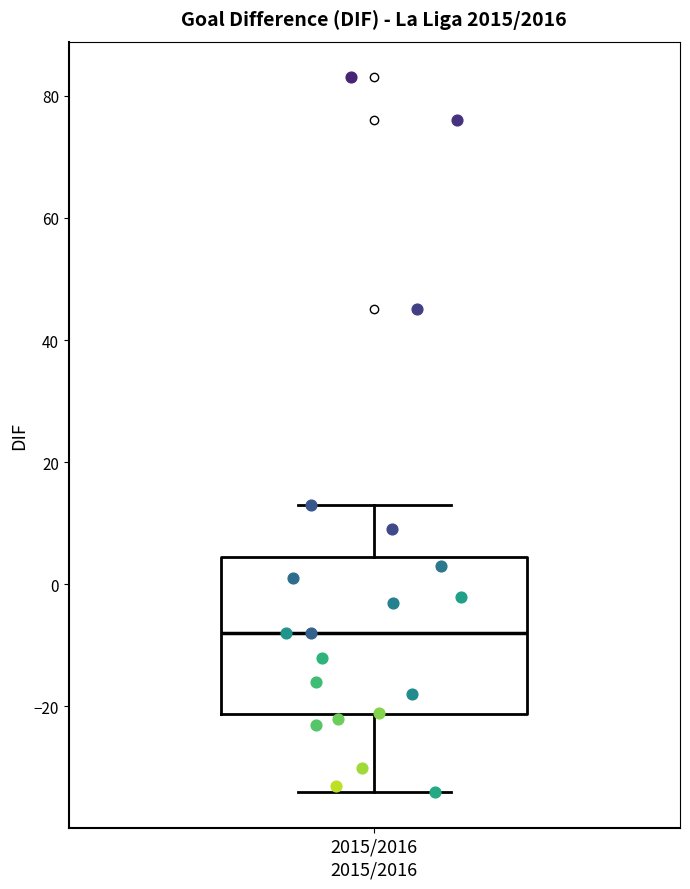

Read this box plot against the y-axis: the position of the median line, the range covered by the box, and the ends of both whiskers. The values are not printed on the chart, so give them approximately, as read against the axis.

median -8, box -22 to 4, whiskers -34 to 14